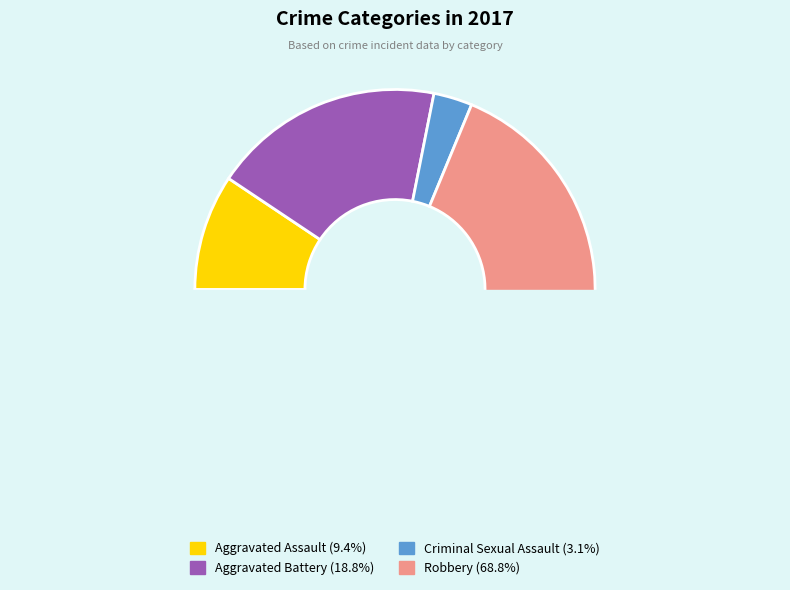

Is there any slice that represents more than half of the pie?

Yes